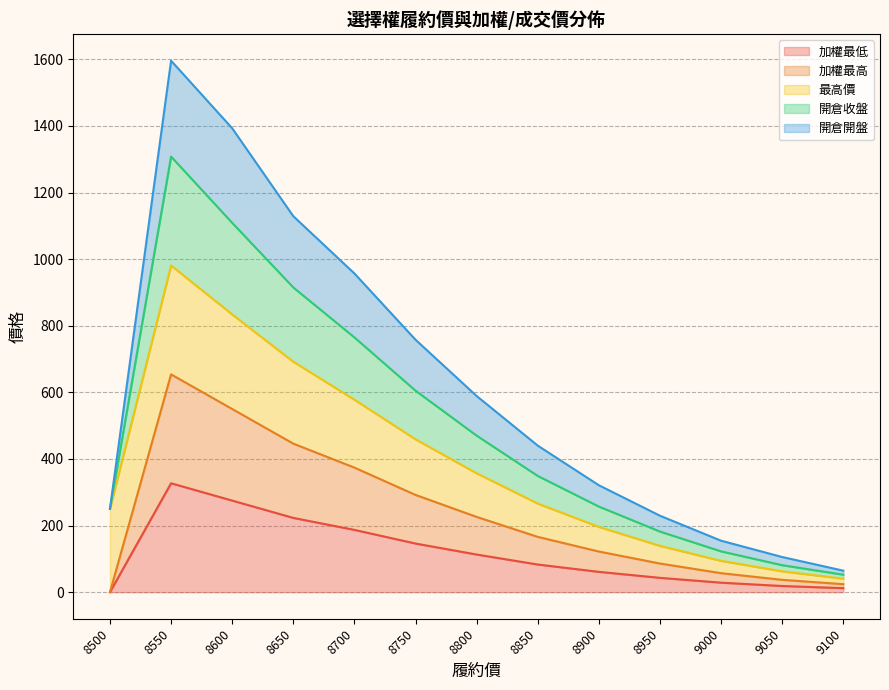

What is the difference between the highest and lowest values at 8900?

260.0